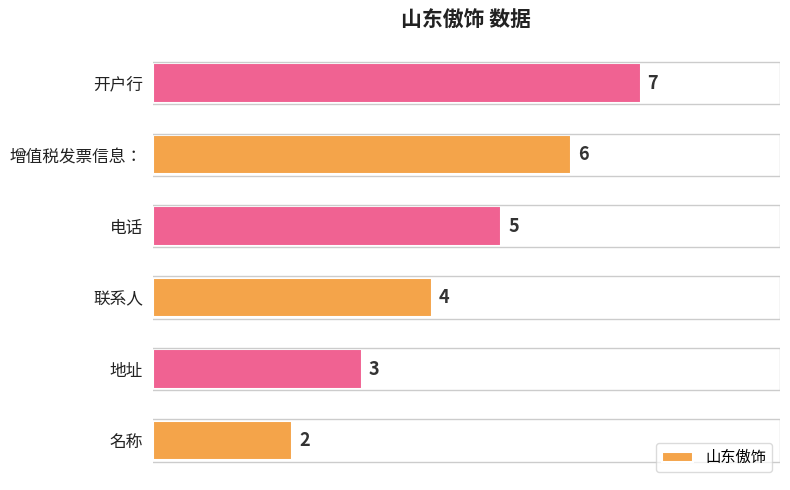

Reading bottom to top, what are all the values shown in this chart?

名称=2	地址=3	联系人=4	电话=5	增值税发票信息：=6	开户行=7